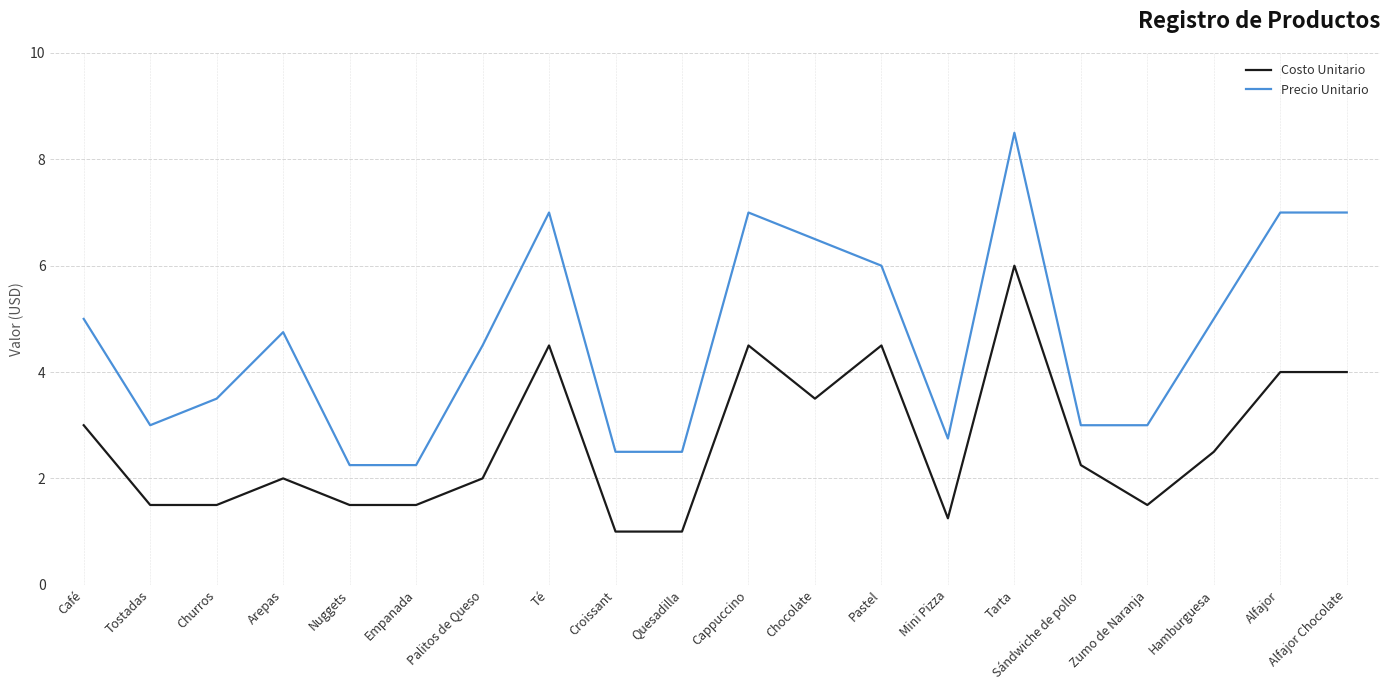

At which category is the sum across all series the highest?

Tarta